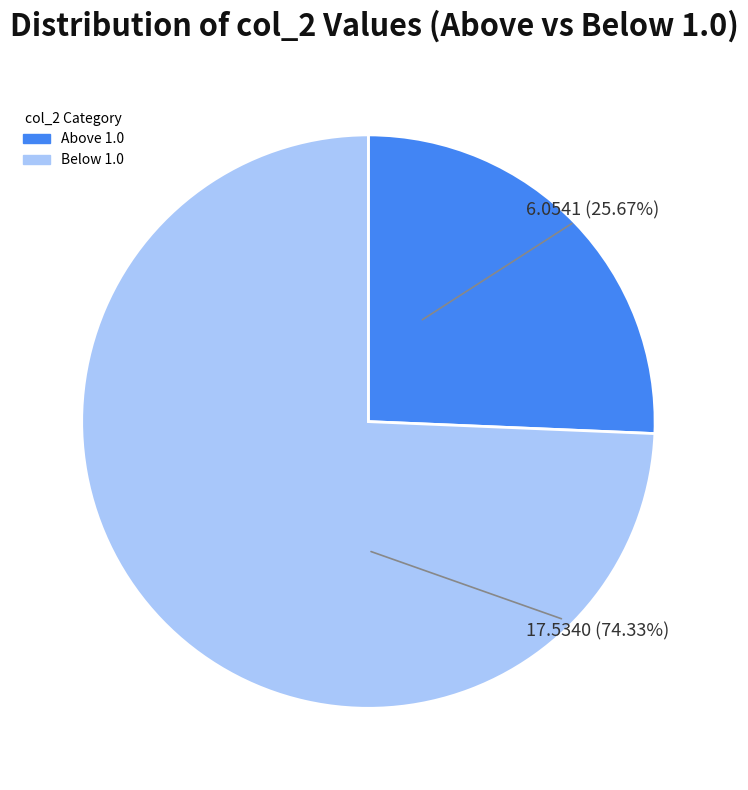

How many segments does this pie chart have?

2